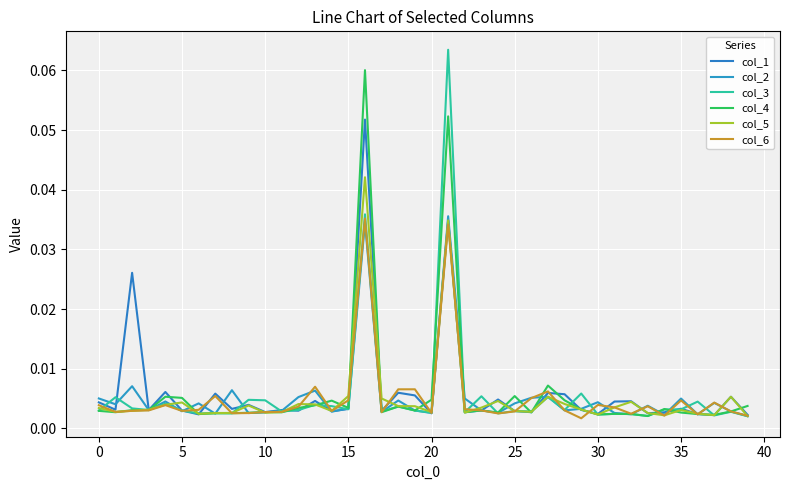

Reading left to right, what are all the values shown in this chart?

col_1: 0.0	0.0	0.0	0.0	0.0	0.0	0.0	0.0	0.0	0.0	0.0	0.0	0.0	0.0	0.0	0.0	0.1	0.0	0.0	0.0	0.0	0.0	0.0	0.0	0.0	0.0	0.0	0.0	0.0	0.0	0.0	0.0	0.0	0.0	0.0	0.0	0.0	0.0	0.0	0.0
col_2: 0.0	0.0	0.0	0.0	0.0	0.0	0.0	0.0	0.0	0.0	0.0	0.0	0.0	0.0	0.0	0.0	0.0	0.0	0.0	0.0	0.0	0.0	0.0	0.0	0.0	0.0	0.0	0.0	0.0	0.0	0.0	0.0	0.0	0.0	0.0	0.0	0.0	0.0	0.0	0.0
col_3: 0.0	0.0	0.0	0.0	0.0	0.0	0.0	0.0	0.0	0.0	0.0	0.0	0.0	0.0	0.0	0.0	0.0	0.0	0.0	0.0	0.0	0.1	0.0	0.0	0.0	0.0	0.0	0.0	0.0	0.0	0.0	0.0	0.0	0.0	0.0	0.0	0.0	0.0	0.0	0.0
col_4: 0.0	0.0	0.0	0.0	0.0	0.0	0.0	0.0	0.0	0.0	0.0	0.0	0.0	0.0	0.0	0.0	0.1	0.0	0.0	0.0	0.0	0.1	0.0	0.0	0.0	0.0	0.0	0.0	0.0	0.0	0.0	0.0	0.0	0.0	0.0	0.0	0.0	0.0	0.0	0.0
col_5: 0.0	0.0	0.0	0.0	0.0	0.0	0.0	0.0	0.0	0.0	0.0	0.0	0.0	0.0	0.0	0.0	0.0	0.0	0.0	0.0	0.0	0.0	0.0	0.0	0.0	0.0	0.0	0.0	0.0	0.0	0.0	0.0	0.0	0.0	0.0	0.0	0.0	0.0	0.0	0.0
col_6: 0.0	0.0	0.0	0.0	0.0	0.0	0.0	0.0	0.0	0.0	0.0	0.0	0.0	0.0	0.0	0.0	0.0	0.0	0.0	0.0	0.0	0.0	0.0	0.0	0.0	0.0	0.0	0.0	0.0	0.0	0.0	0.0	0.0	0.0	0.0	0.0	0.0	0.0	0.0	0.0